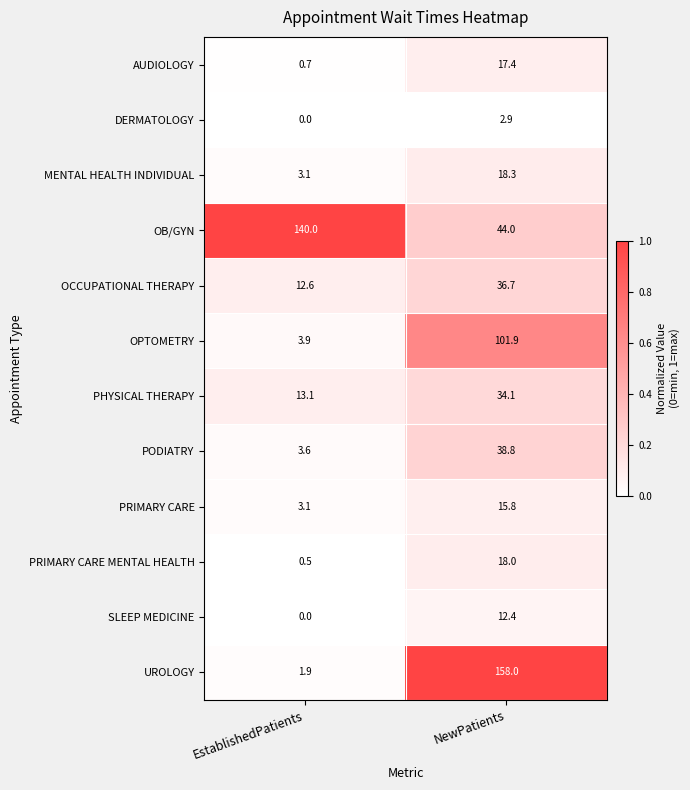

Reading right to left, transcribe all the data shown in this chart.

AUDIOLOGY: NewPatients=17.4	EstablishedPatients=0.7
DERMATOLOGY: NewPatients=2.9	EstablishedPatients=0.0
MENTAL HEALTH INDIVIDUAL: NewPatients=18.3	EstablishedPatients=3.1
OB/GYN: NewPatients=44.0	EstablishedPatients=140.0
OCCUPATIONAL THERAPY: NewPatients=36.7	EstablishedPatients=12.6
OPTOMETRY: NewPatients=101.9	EstablishedPatients=3.9
PHYSICAL THERAPY: NewPatients=34.1	EstablishedPatients=13.1
PODIATRY: NewPatients=38.8	EstablishedPatients=3.6
PRIMARY CARE: NewPatients=15.8	EstablishedPatients=3.1
PRIMARY CARE MENTAL HEALTH: NewPatients=18.0	EstablishedPatients=0.5
SLEEP MEDICINE: NewPatients=12.4	EstablishedPatients=0.0
UROLOGY: NewPatients=158.0	EstablishedPatients=1.9